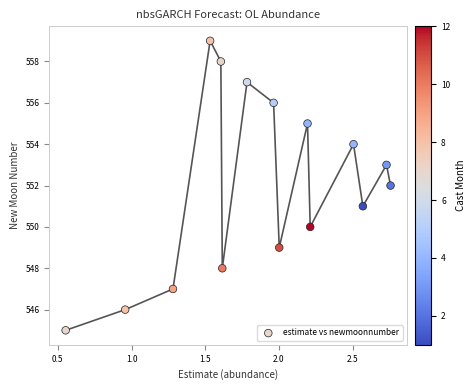

What is the range of Y values (max minus min)?

14